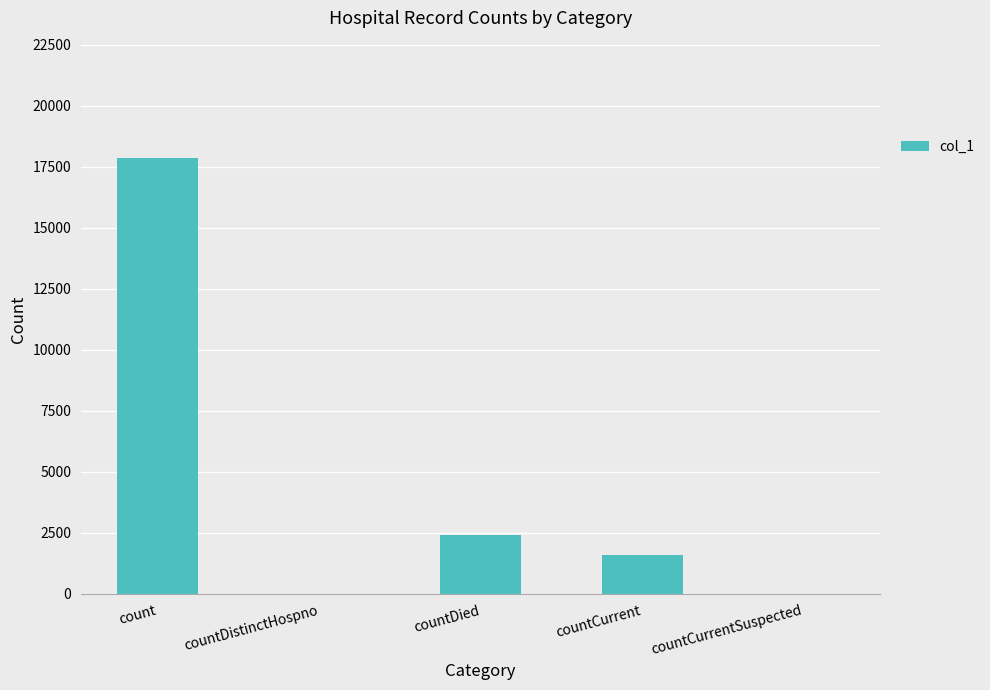

Which category has the highest value across all series?

count